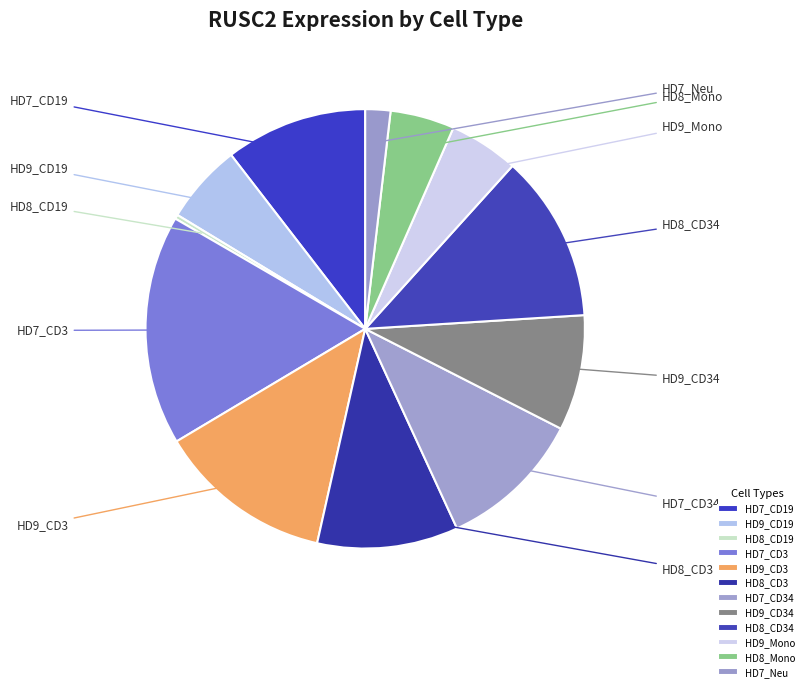

Is there any slice that represents more than half of the pie?

No